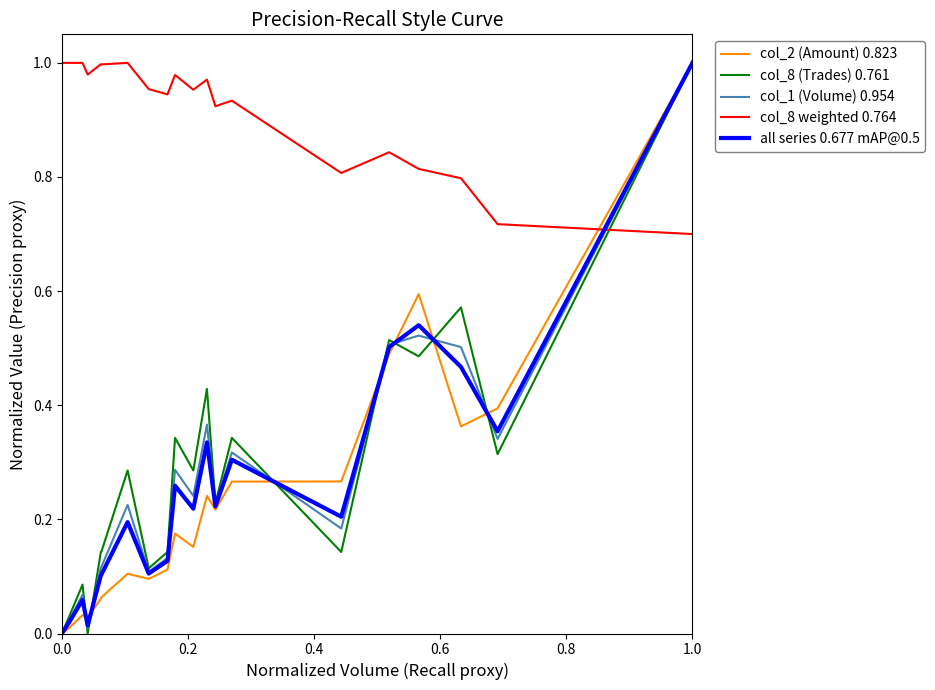

How many times do col_8 (Trades) 0.761 and col_8 weighted 0.764 cross each other?

1